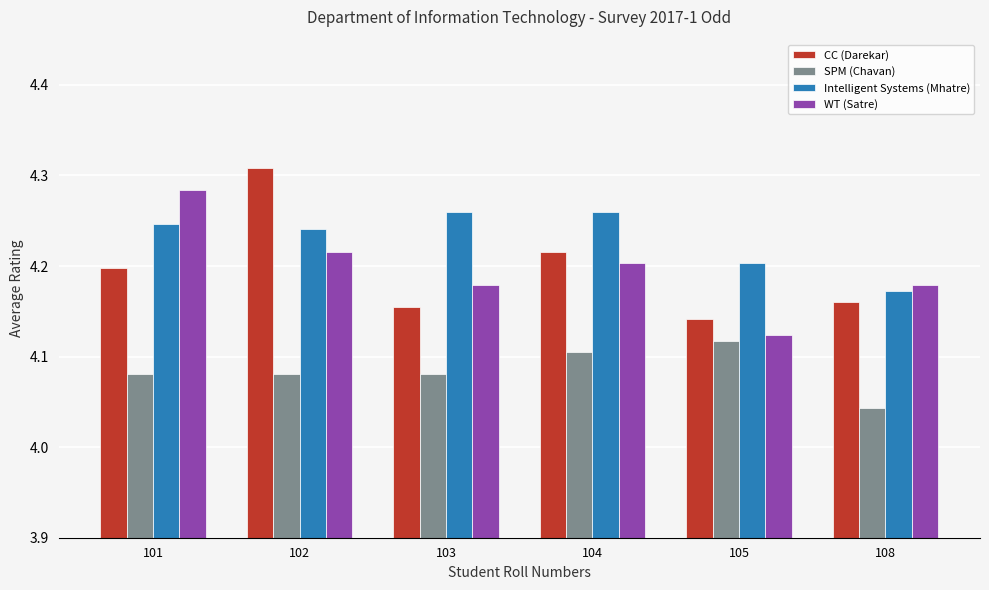

What are all the series names shown in the legend?

CC (Darekar), SPM (Chavan), Intelligent Systems (Mhatre), WT (Satre)